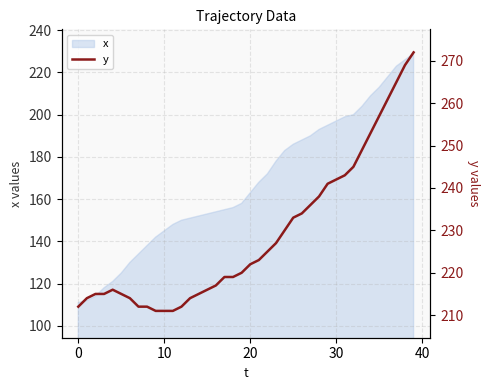

True or false: the data shows 215 at 14.

True